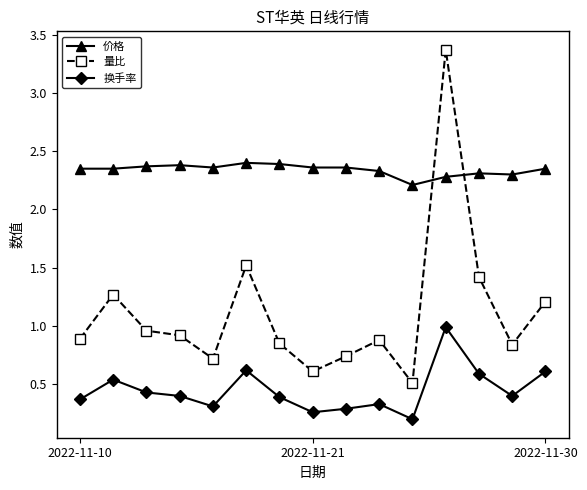

How many data points does each series have?

15